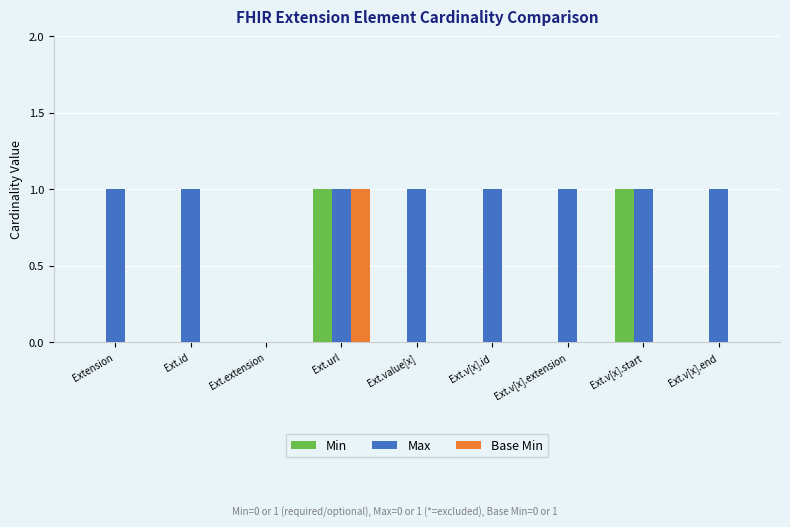

At which category is the sum across all series the highest?

Ext.url